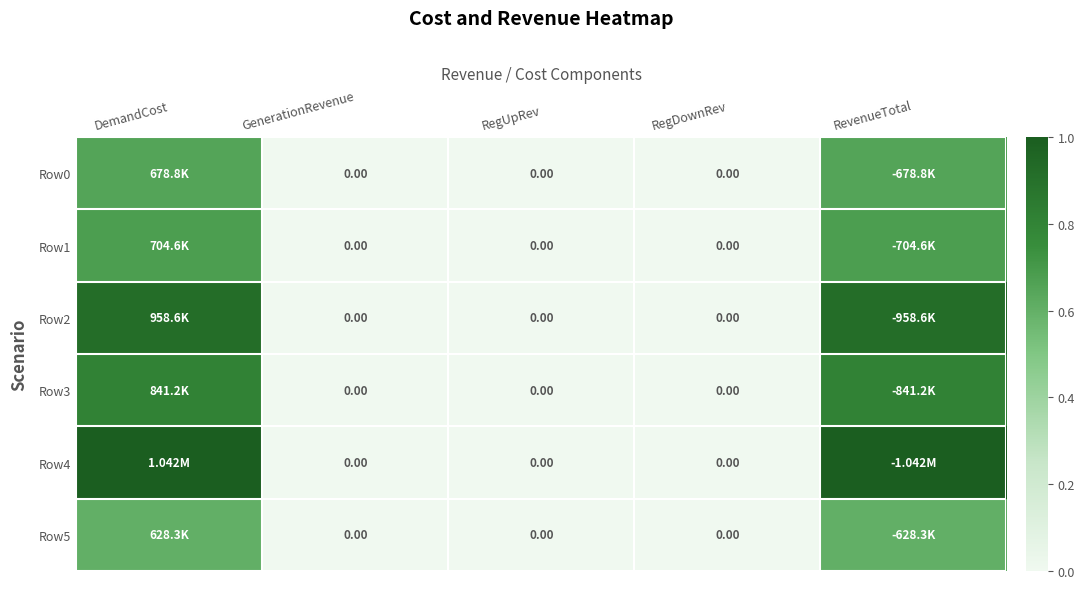

Count the Row3 values in the range 0 to 1.

5